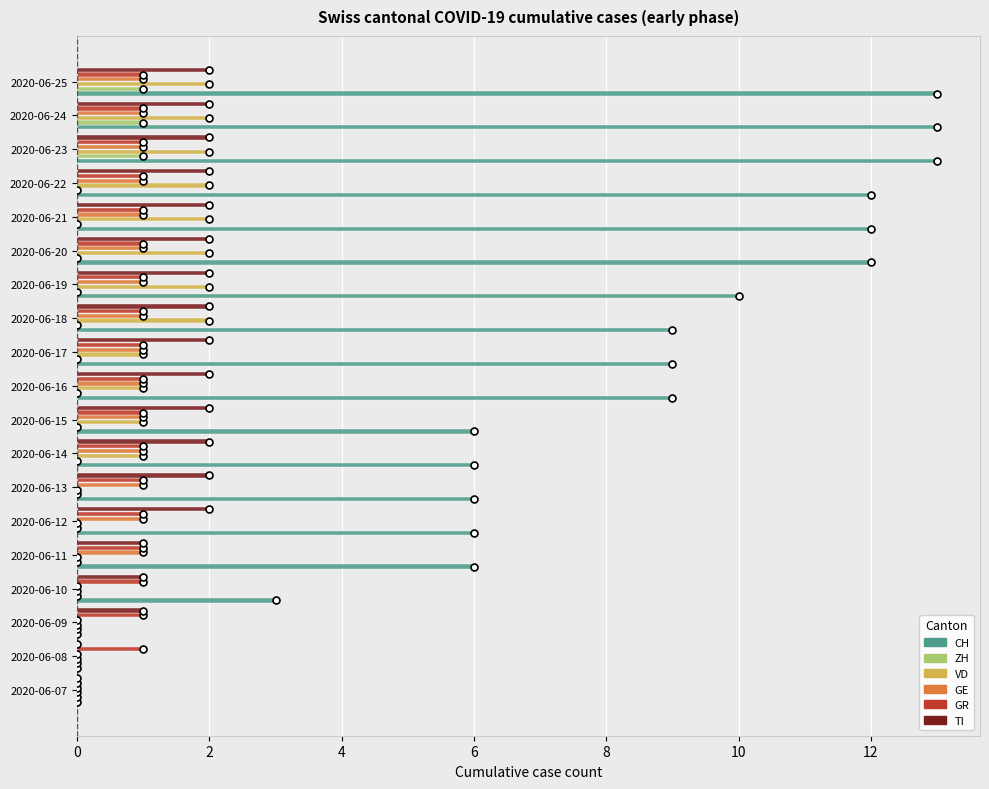

The value of TI at 2020-06-25 is 3. True or false?

False